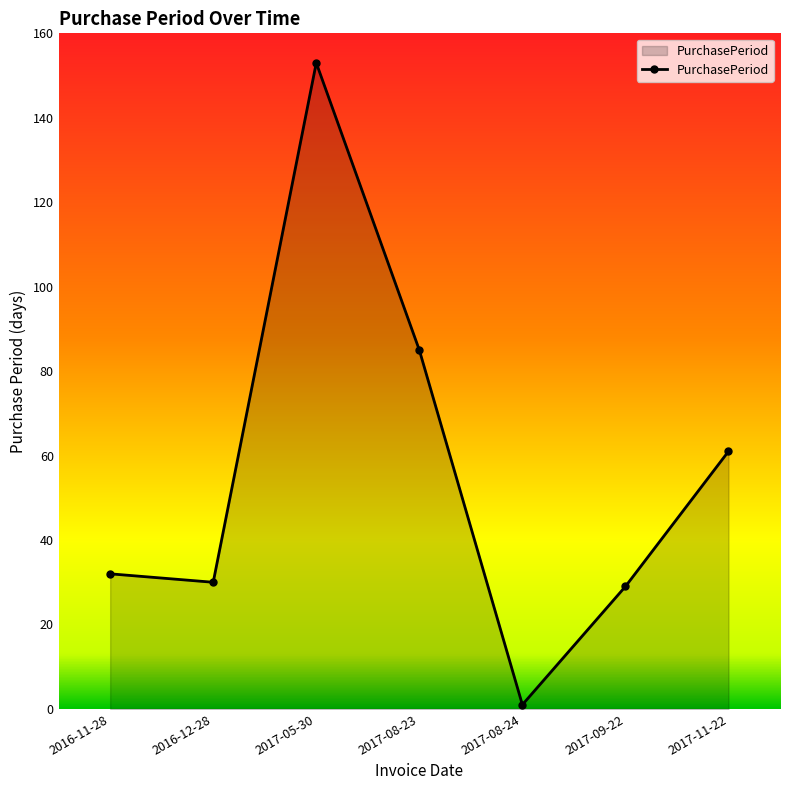

Reading left to right, extract all data points from this chart.

2016-11-28=32	2016-12-28=30	2017-05-30=153	2017-08-23=85	2017-08-24=1	2017-09-22=29	2017-11-22=61